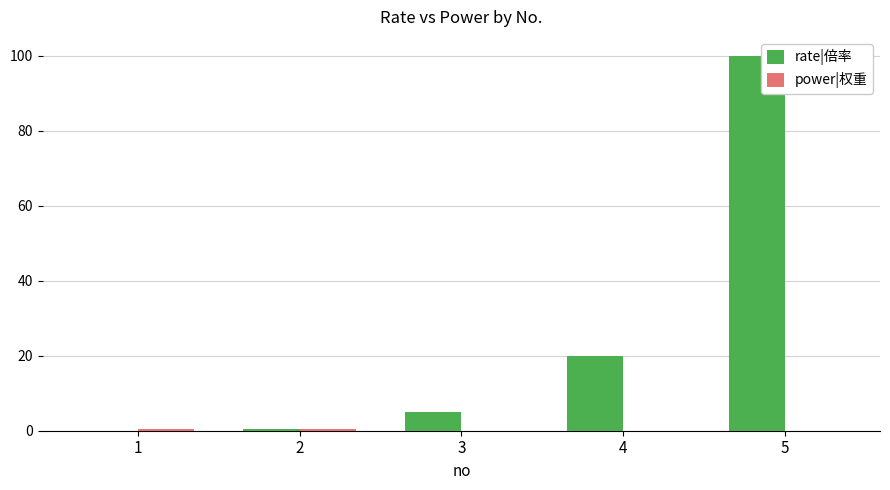

What is the sum of all rate|倍率 values?

125.5